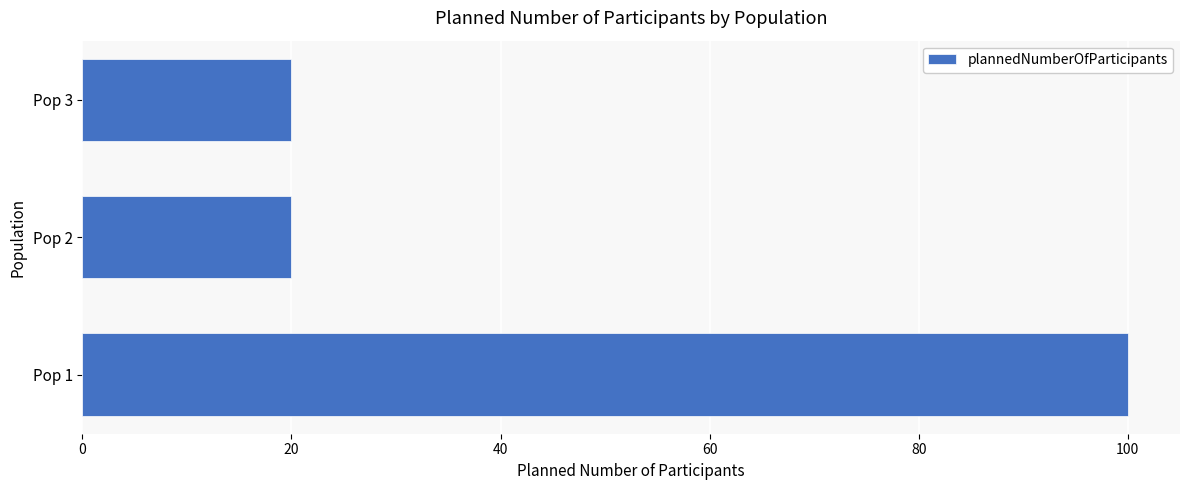

Reading bottom to top, extract all data points from this chart.

100	20	20